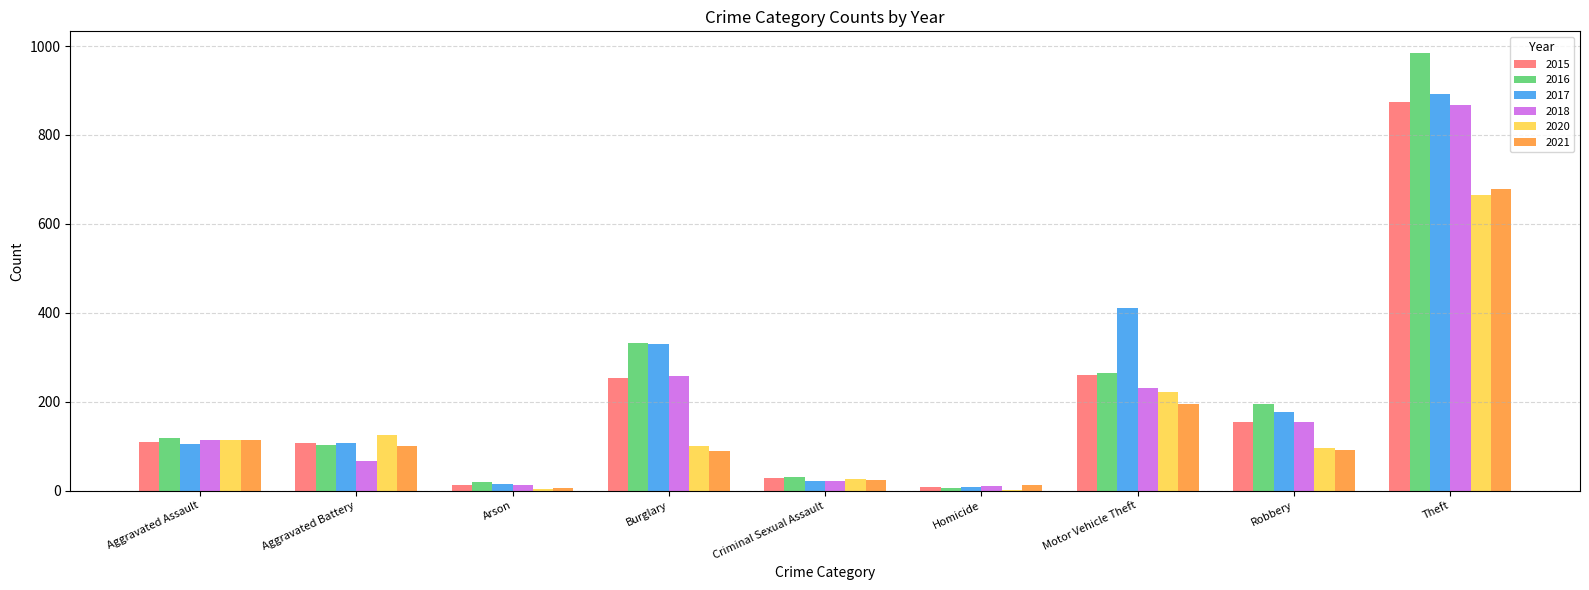

At which label is 2017 closest to 450?

Motor Vehicle Theft